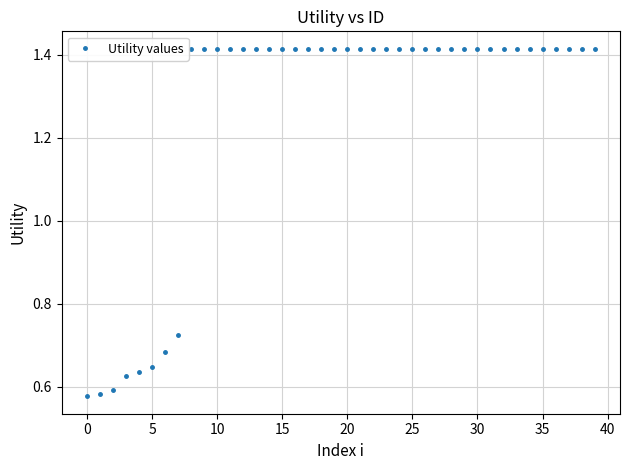

Count the values in the range 1 to 2.

32